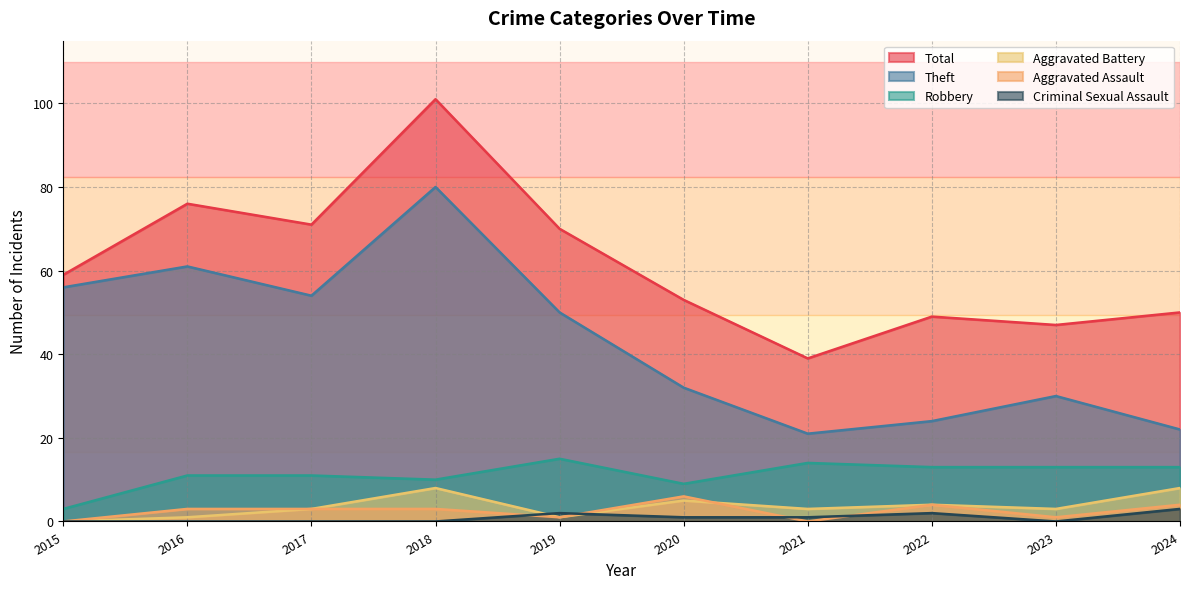

Reading left to right, extract all data points from this chart.

Robbery: 3	11	11	10	15	9	14	13	13	13
Theft: 56	61	54	80	50	32	21	24	30	22
Aggravated Assault: 0	3	3	3	1	6	0	4	1	4
Aggravated Battery: 0	1	3	8	1	5	3	4	3	8
Criminal Sexual Assault: 0	0	0	0	2	1	1	2	0	3
Total: 59	76	71	101	70	53	39	49	47	50